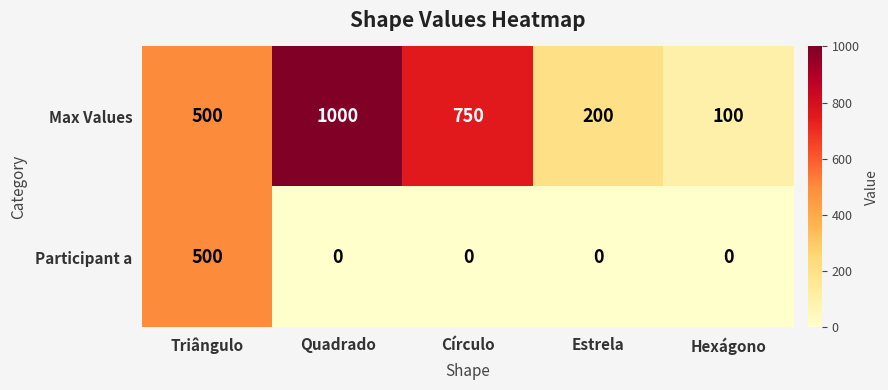

Reading right to left, what are all the values shown in this chart?

Max Values: Hexágono=100	Estrela=200	Círculo=750	Quadrado=1000	Triângulo=500
Participant a: Hexágono=0	Estrela=0	Círculo=0	Quadrado=0	Triângulo=500